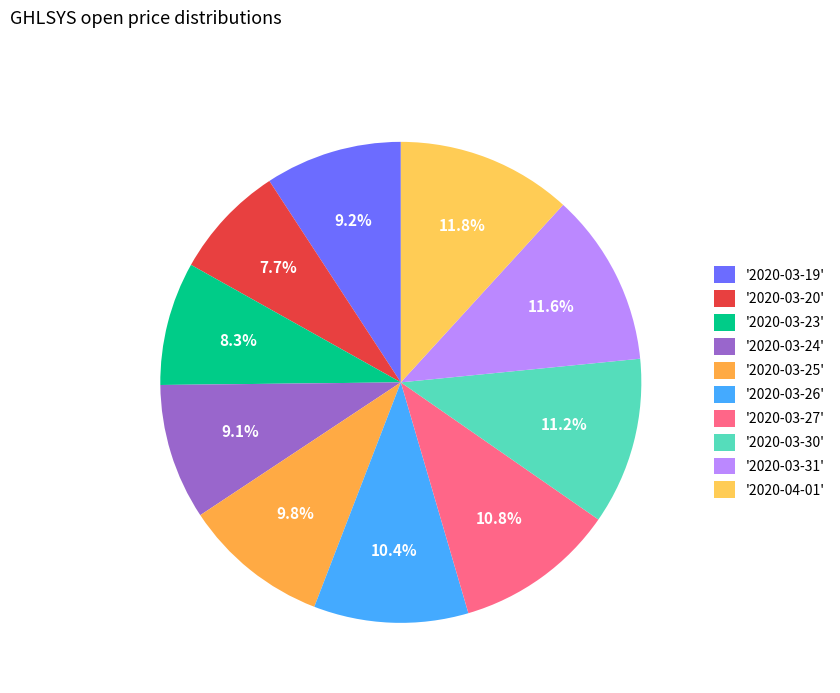

Count the number of slices in the pie.

10